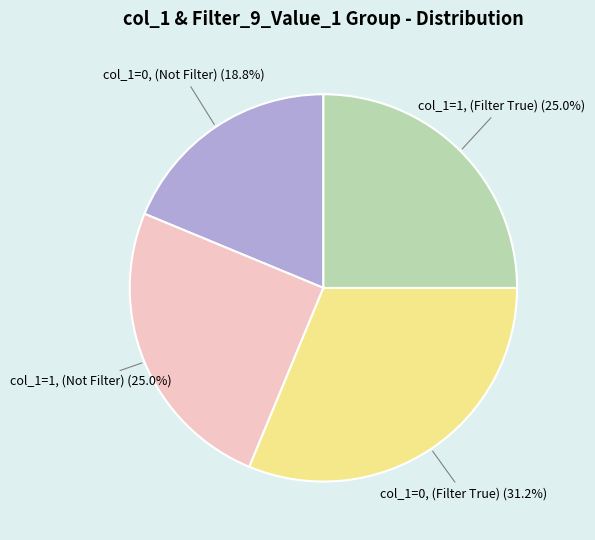

Is there any slice that represents more than half of the pie?

No